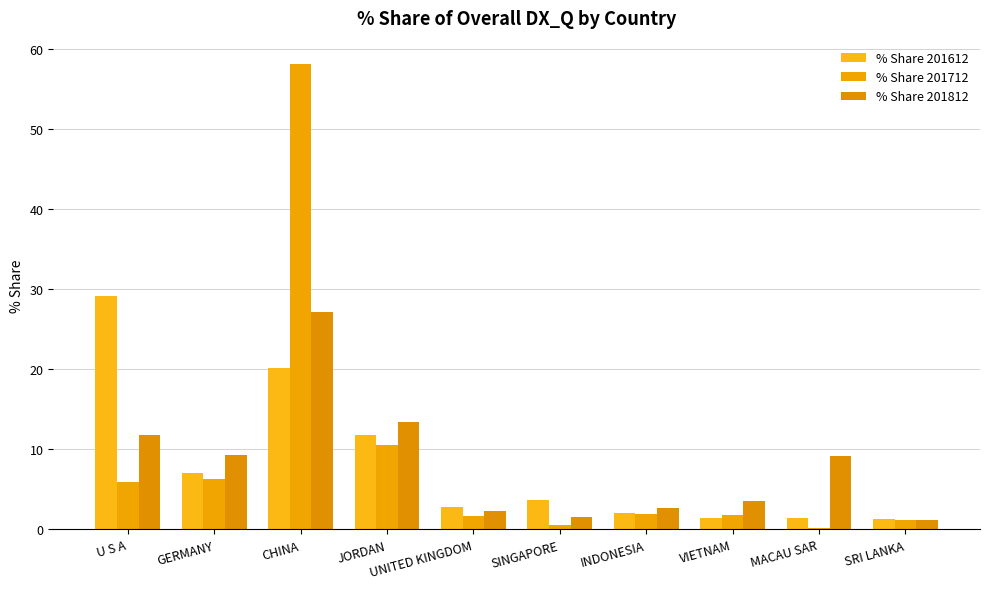

Which label corresponds to the smallest value in the chart?

MACAU SAR